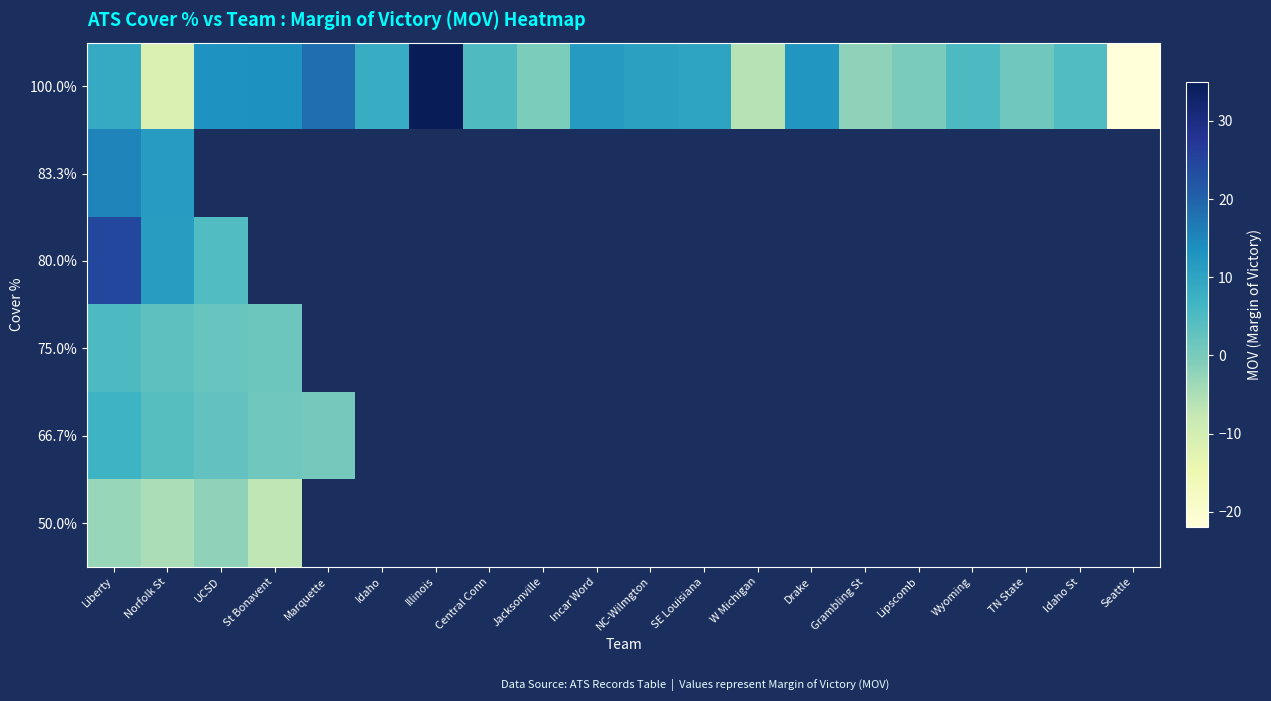

Between NC-Wilmgton and Grambling St, which is larger?

NC-Wilmgton